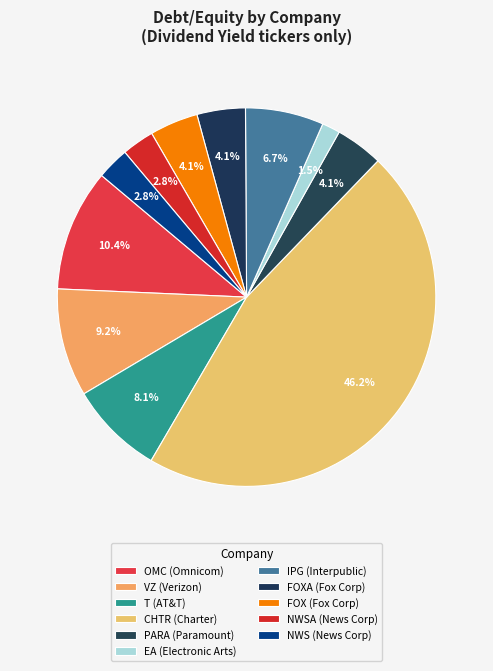

Which slice is the smallest?

EA (Electronic Arts)